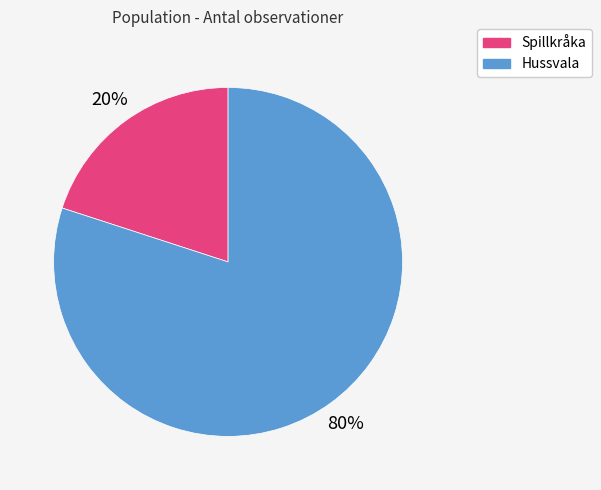

Combined, do Spillkråka and Hussvala account for over 50%?

Yes